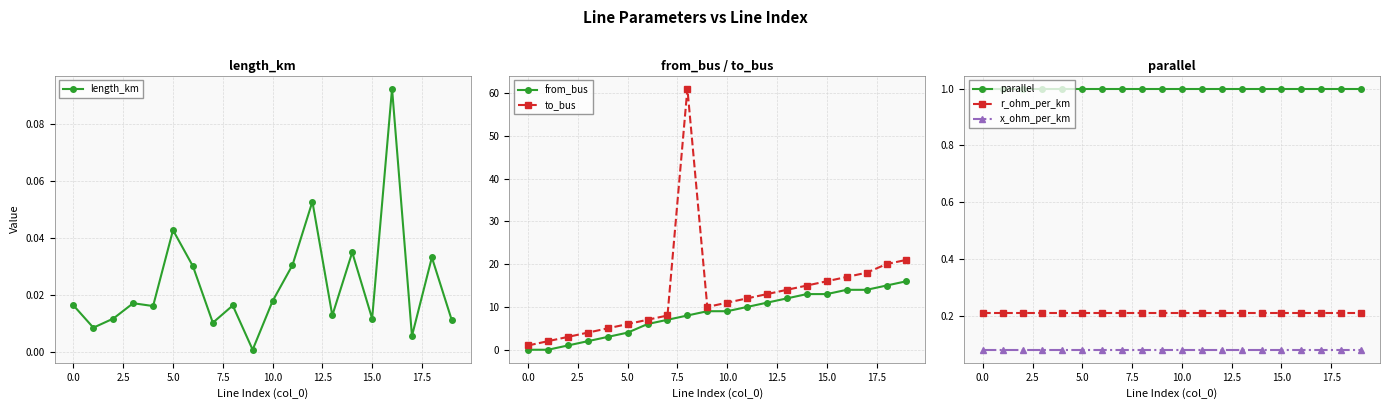

True or false: parallel and length_km intersect in this chart.

False